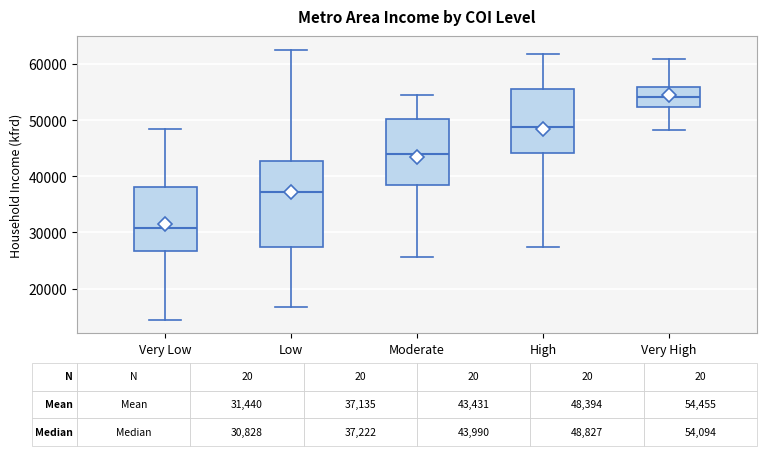

Which box has the lowest median line?

Very Low